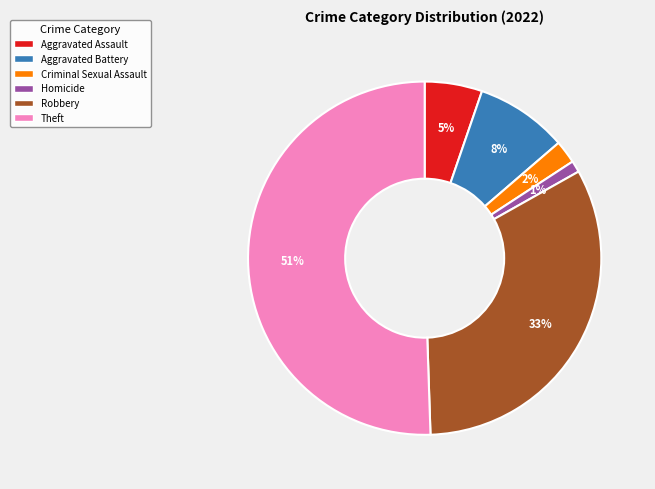

To the nearest percent, what is the average slice percentage?

17%